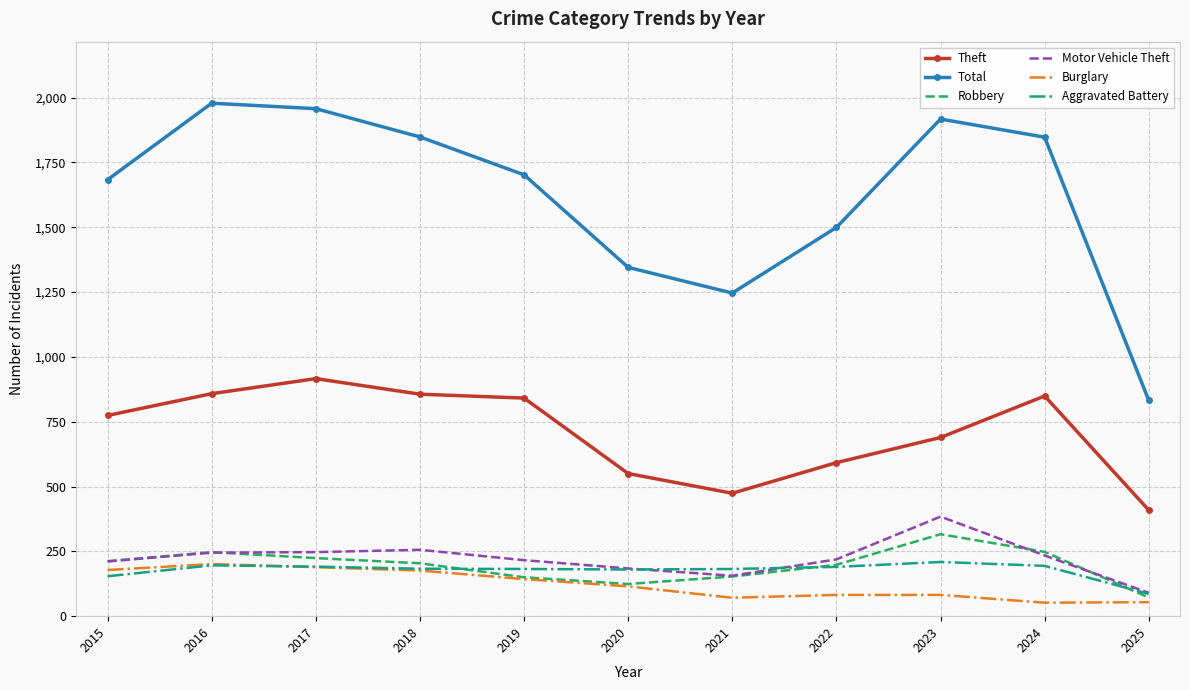

What is the difference between the second highest and minimum values in the Burglary series?

137